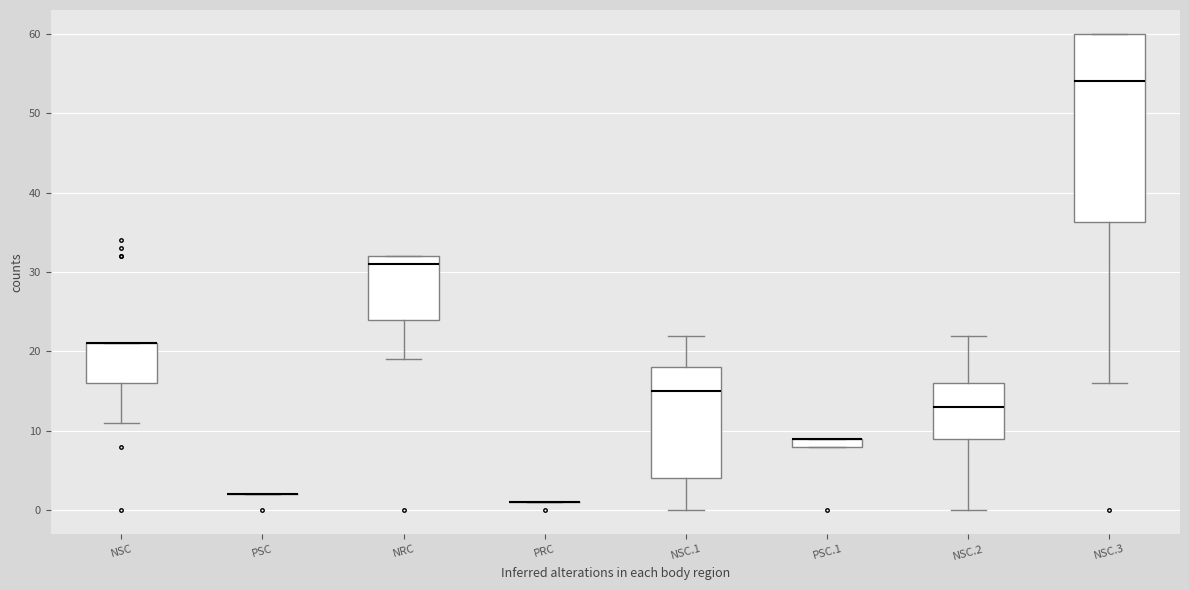

Which box is the tallest, from its lower edge to its upper edge?

NSC.3